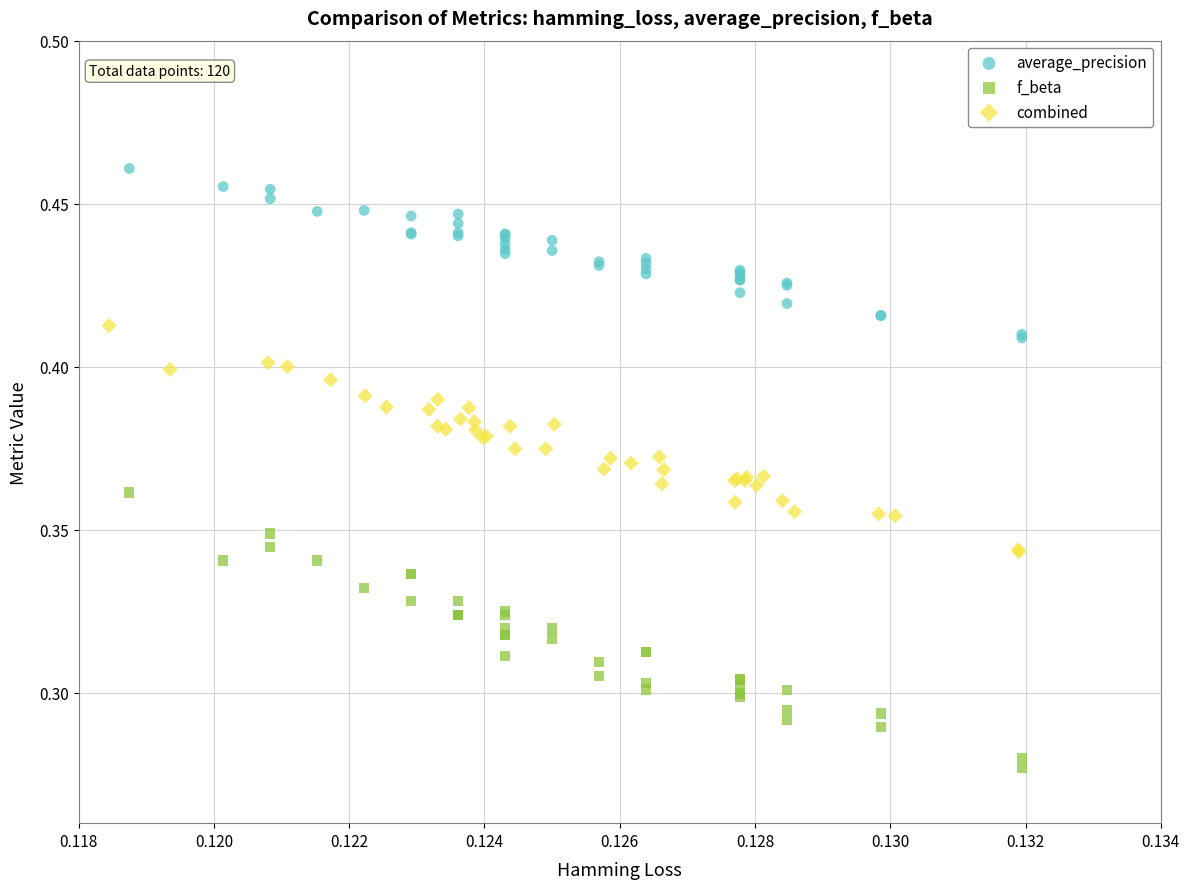

What are all the series names shown in the legend?

average_precision, f_beta, combined